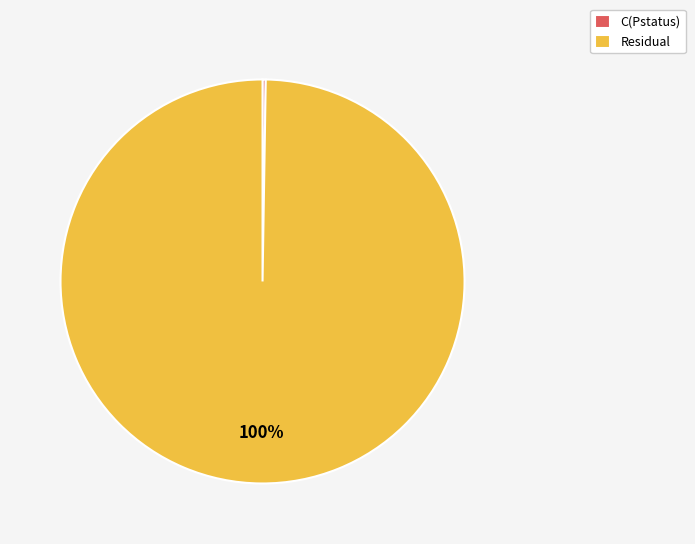

True or false: Residual accounts for 100% of the total.

True